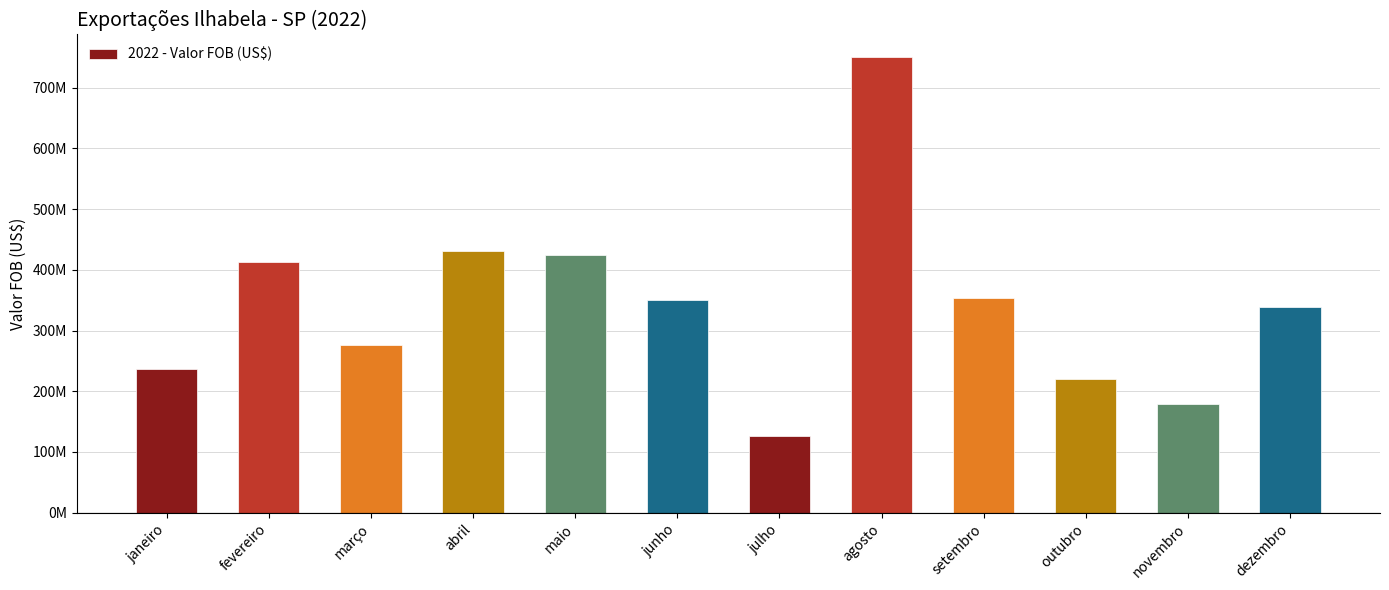

Where does the data first go above 349416266?

fevereiro